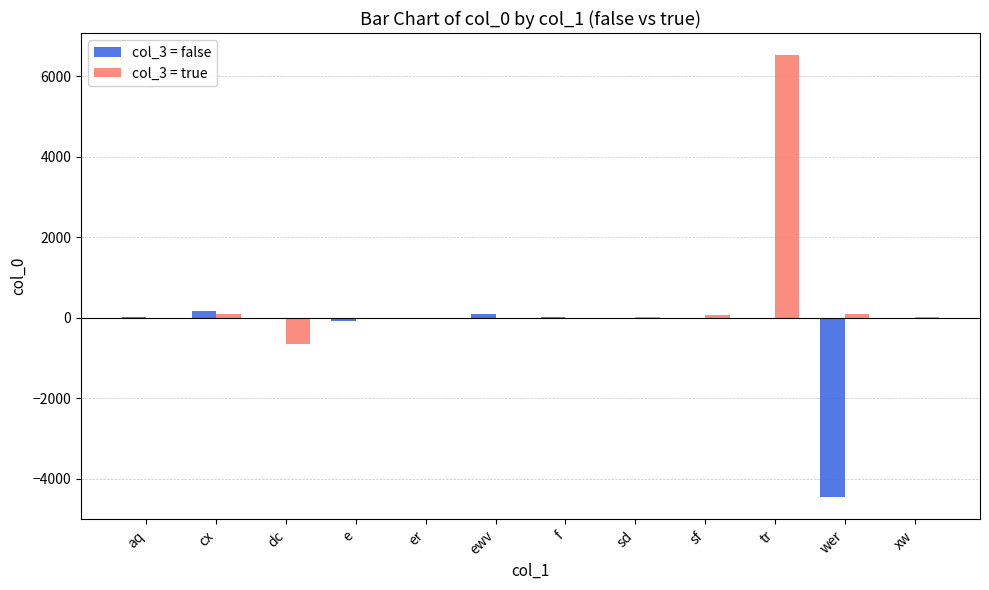

How many categories are shown in the chart?

12